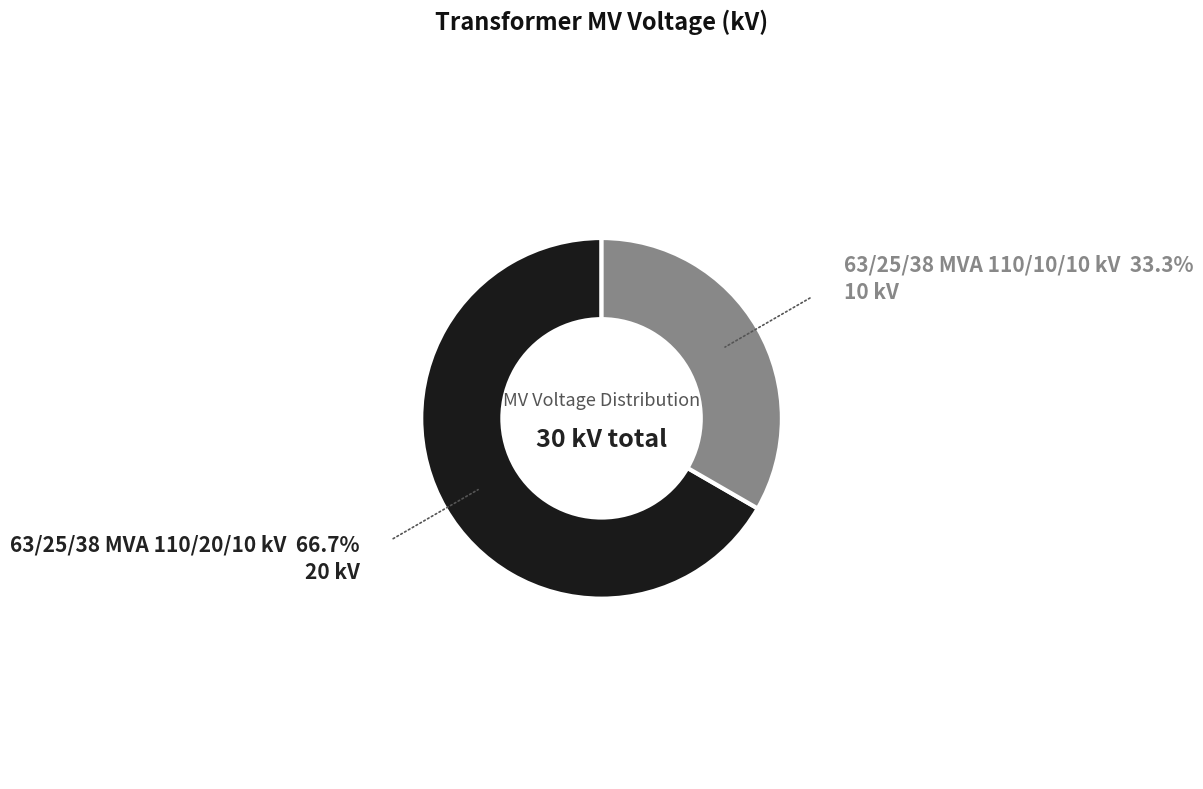

How many slices are in this pie chart?

2